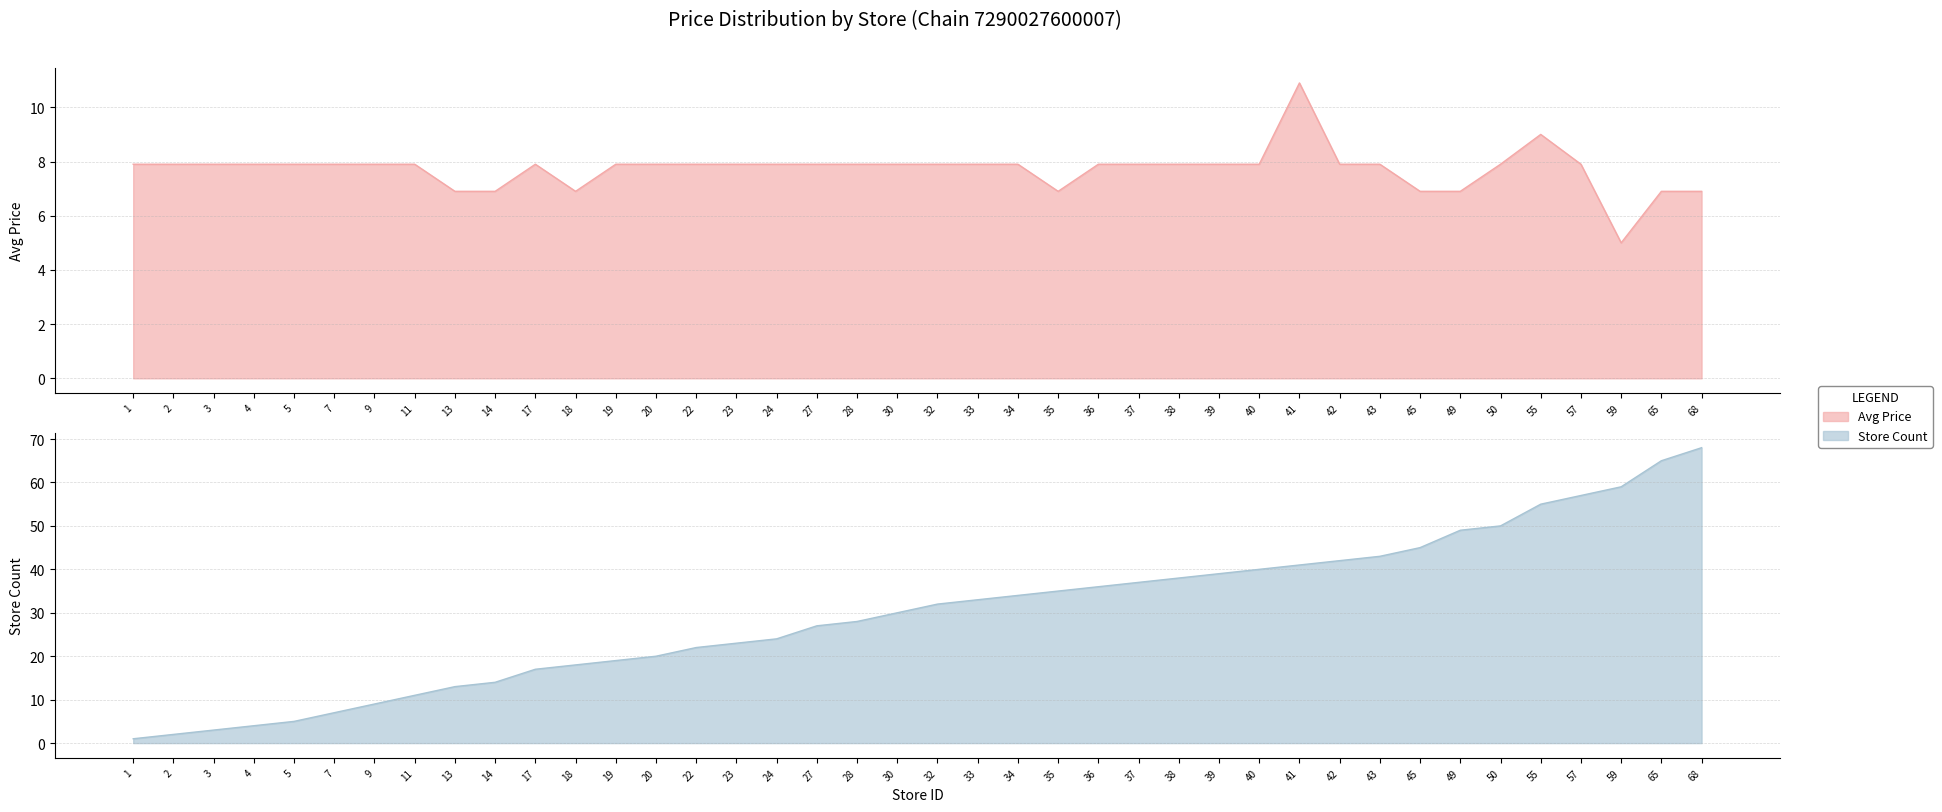

Which has a higher value, 23 or 57?

23